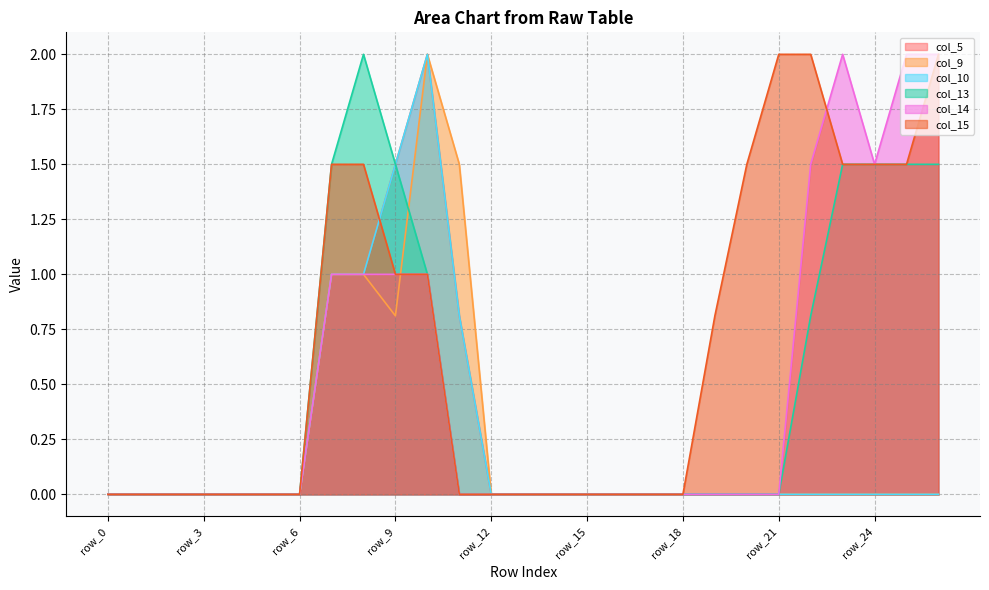

List the labels in order of col_5 value, smallest first.

row_0, row_1, row_2, row_3, row_4, row_5, row_6, row_12, row_13, row_14, row_15, row_16, row_17, row_18, row_19, row_20, row_21, row_22, row_23, row_24, row_25, row_26, row_11, row_7, row_8, row_9, row_10